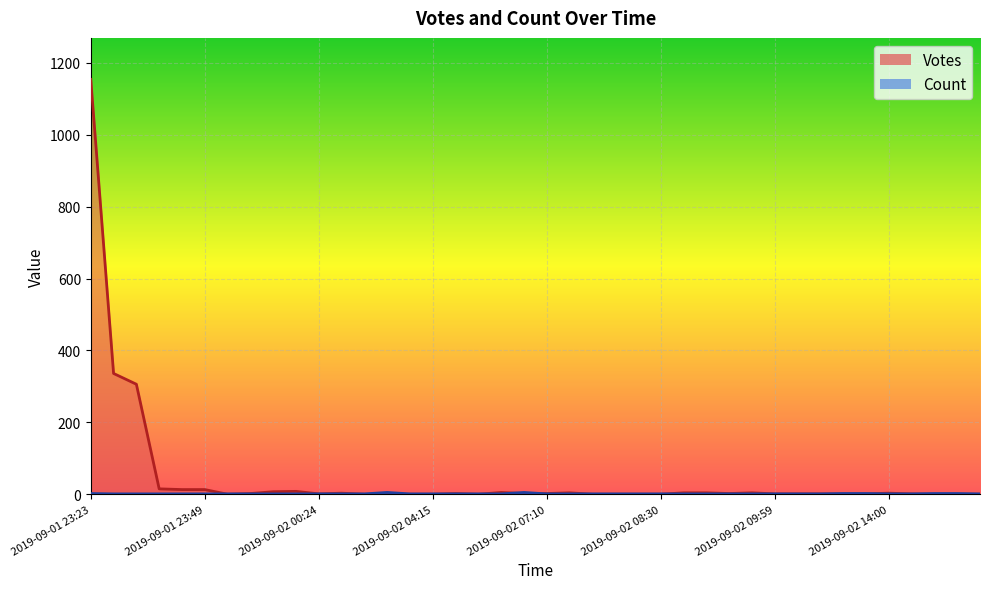

How many intersections are there between Count and Votes?

11